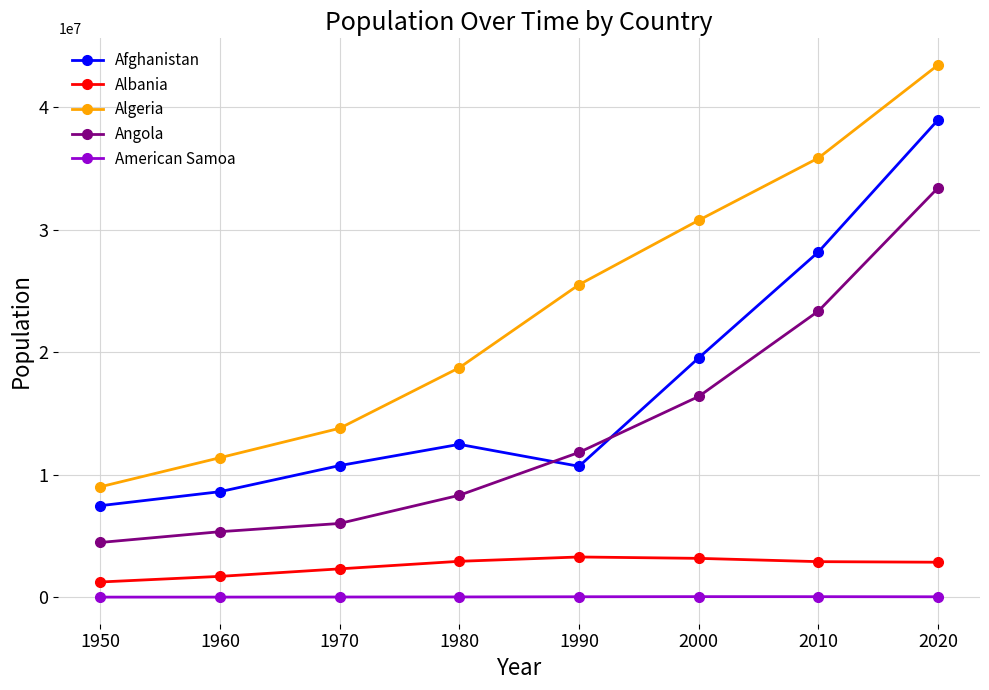

Which series changed the most between 1980 and 2010?

Algeria